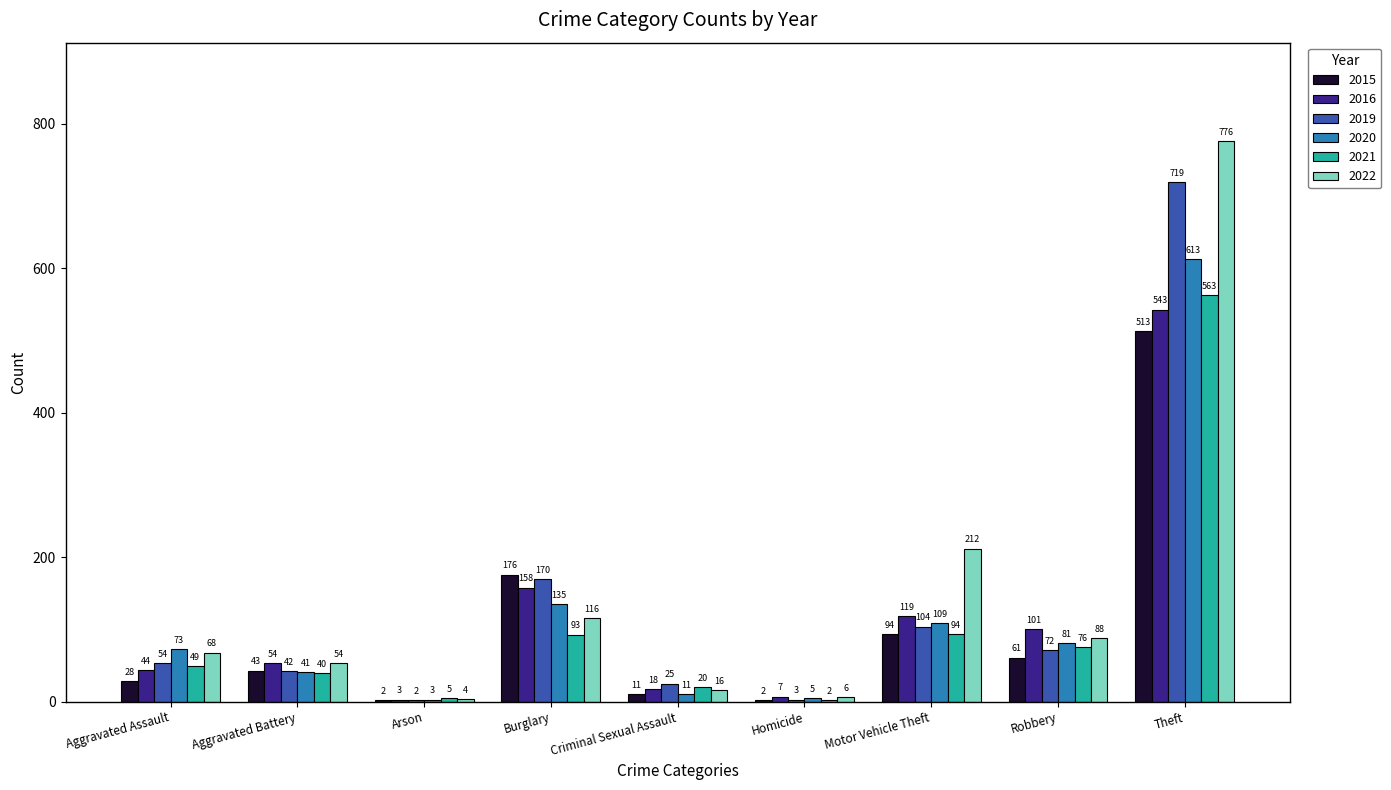

Reading right to left, transcribe all the data shown in this chart.

2015: Theft=513	Robbery=61	Motor Vehicle Theft=94	Homicide=2	Criminal Sexual Assault=11	Burglary=176	Arson=2	Aggravated Battery=43	Aggravated Assault=28
2016: Theft=543	Robbery=101	Motor Vehicle Theft=119	Homicide=7	Criminal Sexual Assault=18	Burglary=158	Arson=3	Aggravated Battery=54	Aggravated Assault=44
2019: Theft=719	Robbery=72	Motor Vehicle Theft=104	Homicide=3	Criminal Sexual Assault=25	Burglary=170	Arson=2	Aggravated Battery=42	Aggravated Assault=54
2020: Theft=613	Robbery=81	Motor Vehicle Theft=109	Homicide=5	Criminal Sexual Assault=11	Burglary=135	Arson=3	Aggravated Battery=41	Aggravated Assault=73
2021: Theft=563	Robbery=76	Motor Vehicle Theft=94	Homicide=2	Criminal Sexual Assault=20	Burglary=93	Arson=5	Aggravated Battery=40	Aggravated Assault=49
2022: Theft=776	Robbery=88	Motor Vehicle Theft=212	Homicide=6	Criminal Sexual Assault=16	Burglary=116	Arson=4	Aggravated Battery=54	Aggravated Assault=68